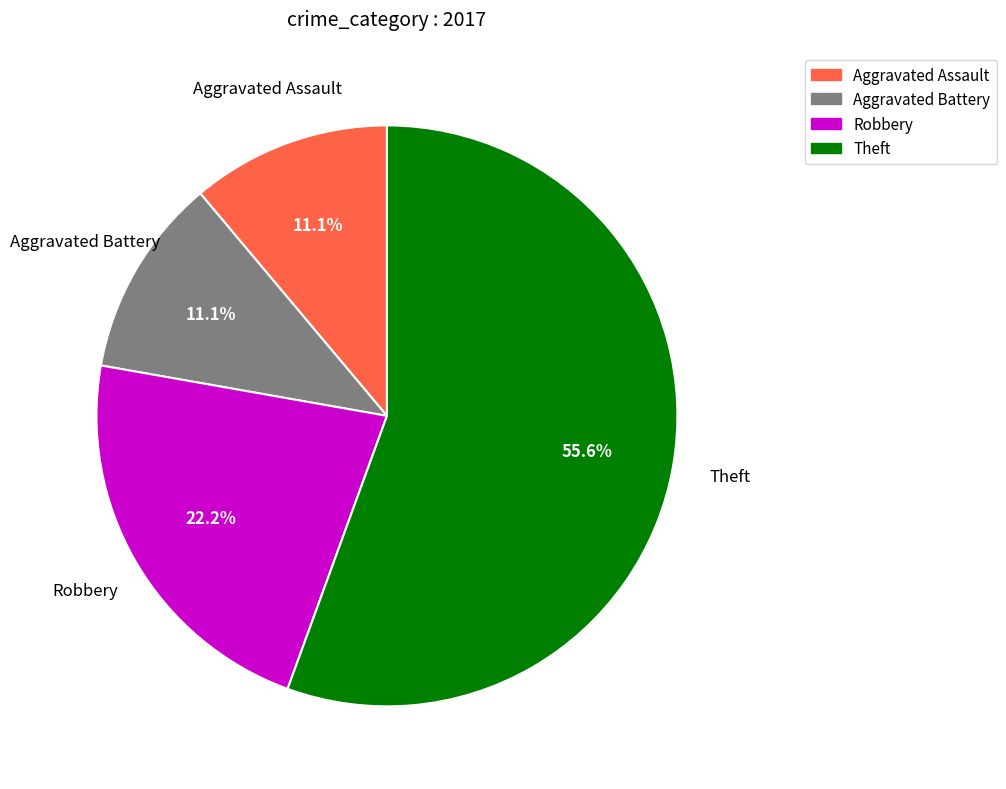

Does any single category account for the majority?

Yes